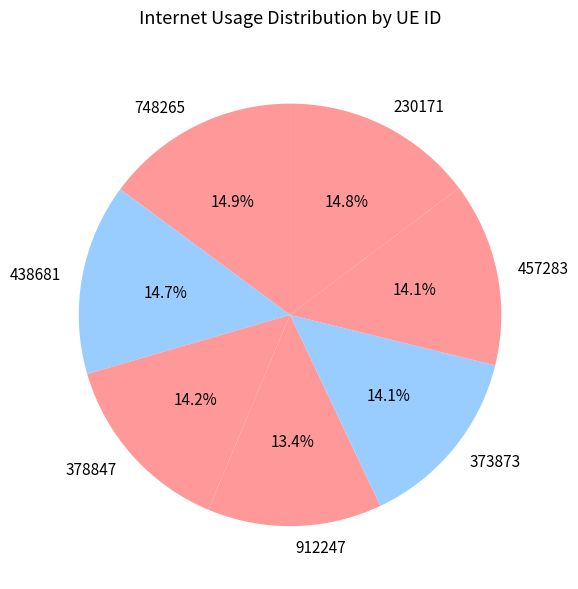

Does 373873 represent more than half of the total?

No